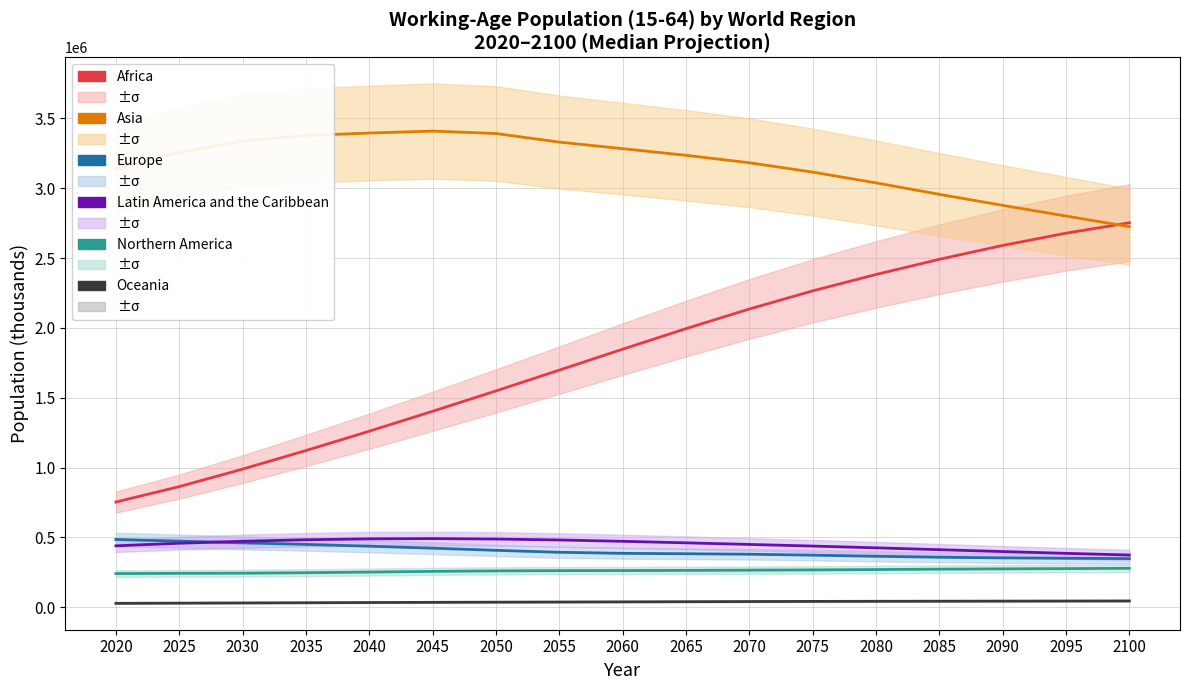

True or false: Africa and Latin America and the Caribbean intersect in this chart.

False